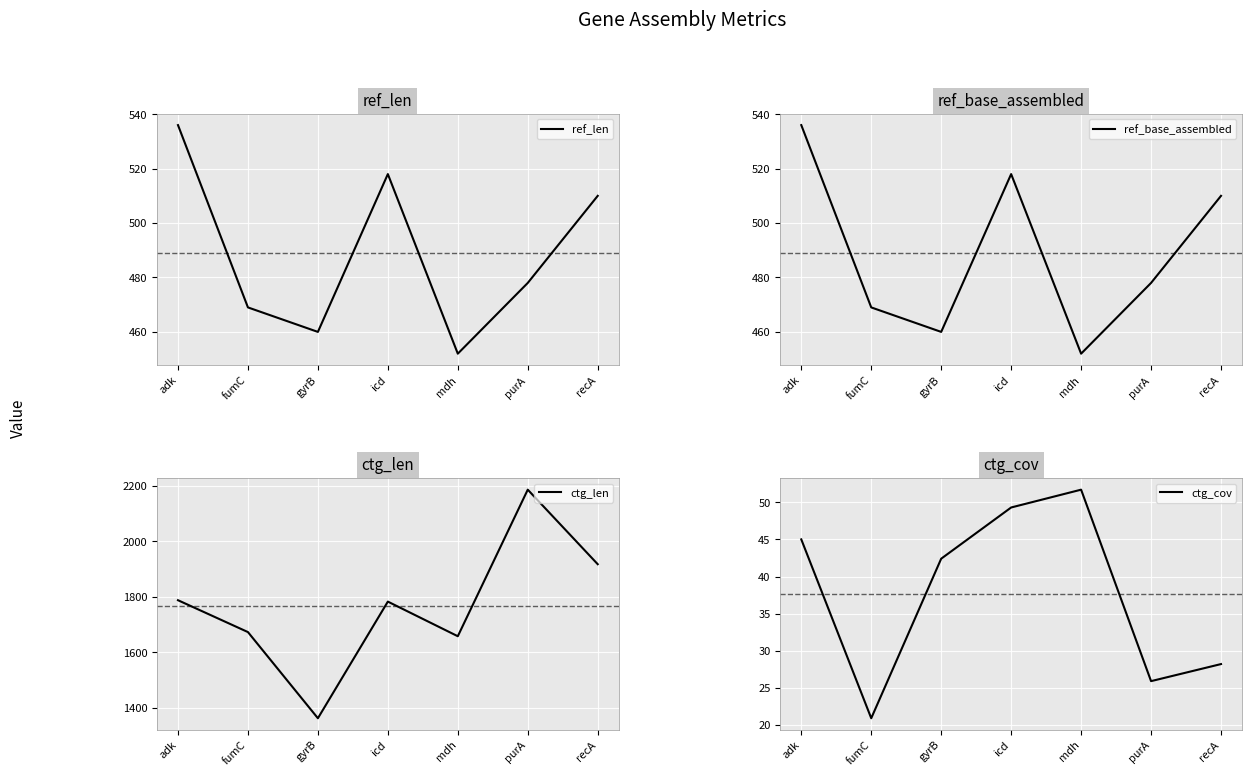

List the series in order of their peak value, lowest first.

ctg_cov, ref_len, ref_base_assembled, ctg_len